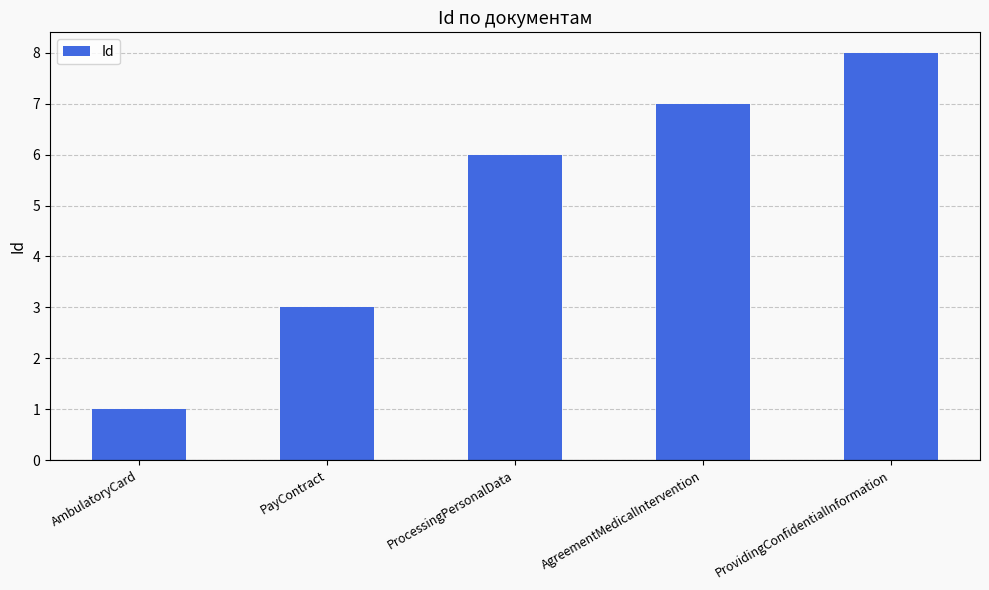

Is it true that the value at AmbulatoryCard is 2?

False